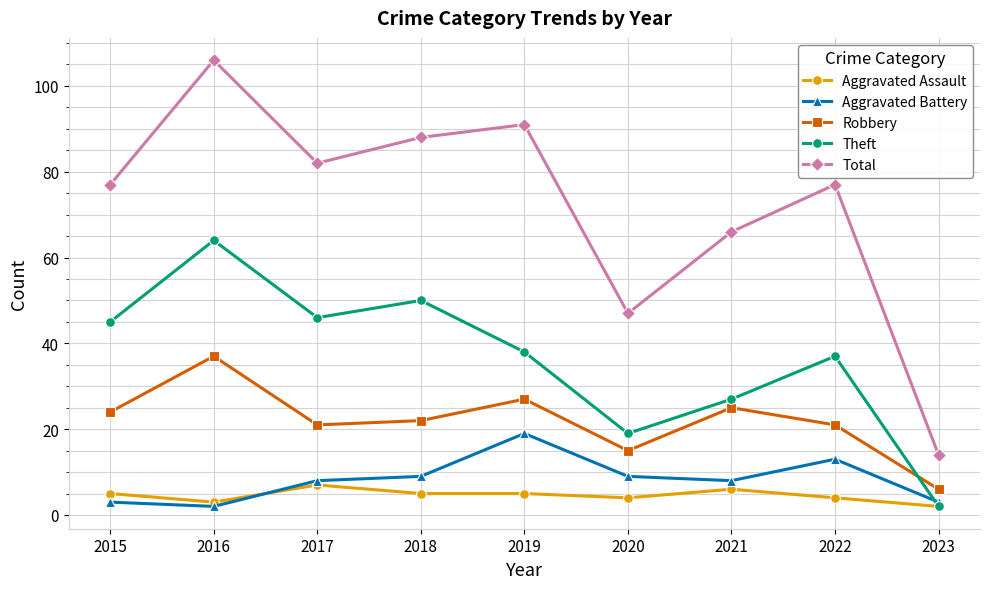

At which category does Robbery reach its first local valley?

2017